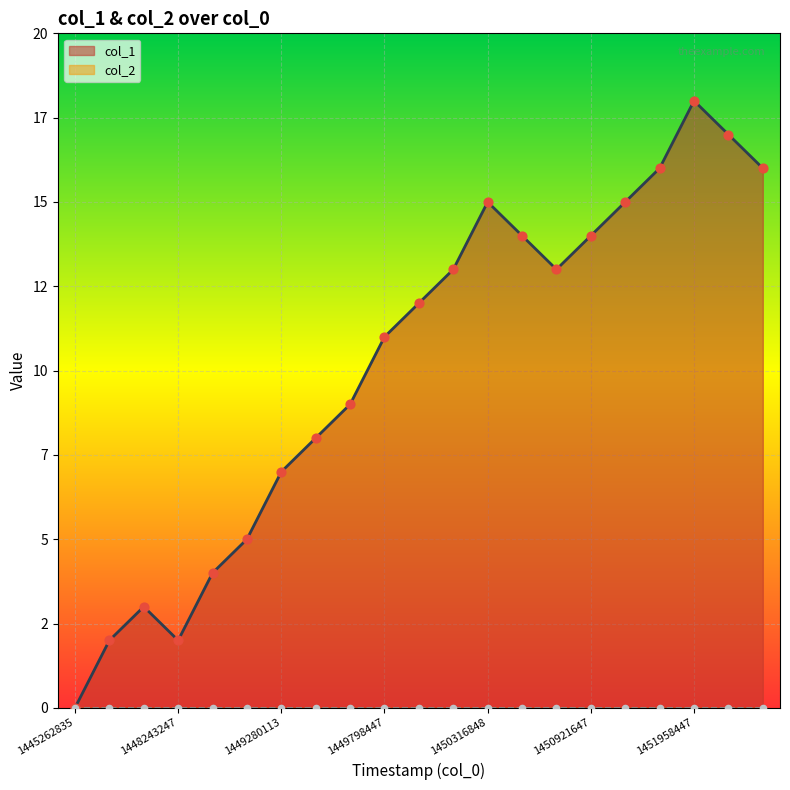

Between 1448329647 and 1448070455, which is larger?

1448329647